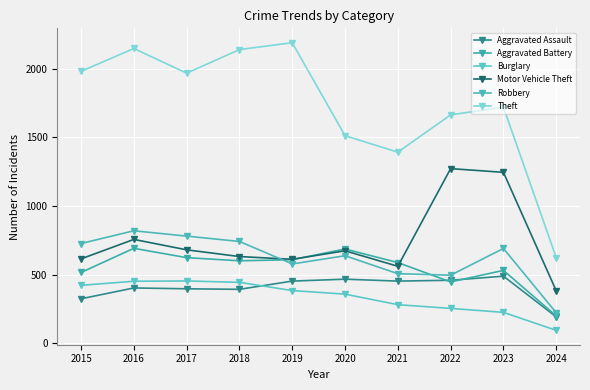

What is the spread (max minus min) of values at 2017?

1572